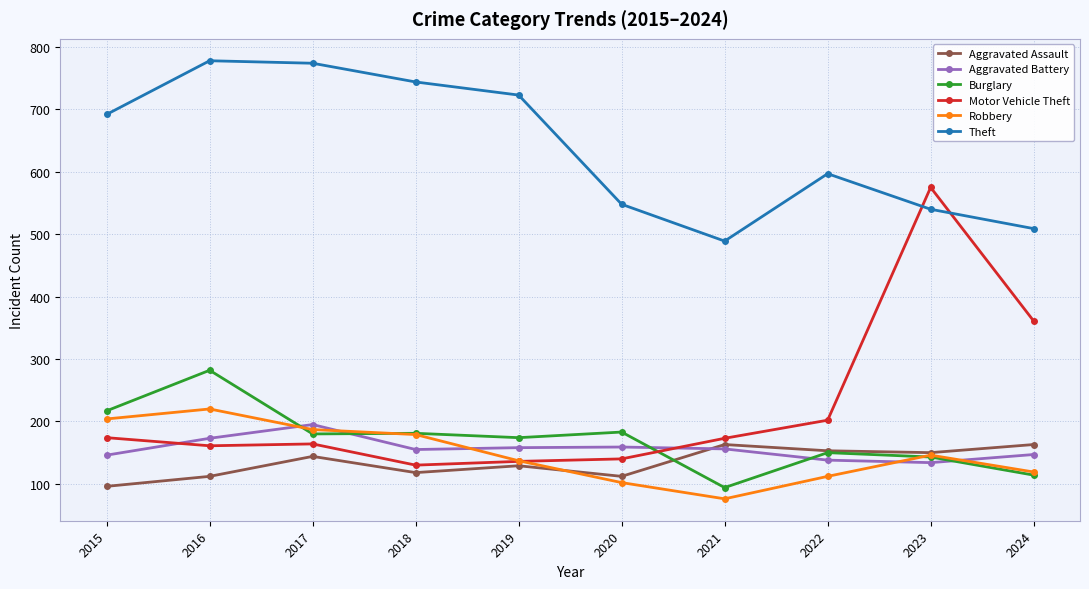

True or false: Motor Vehicle Theft and Burglary cross at least once.

True